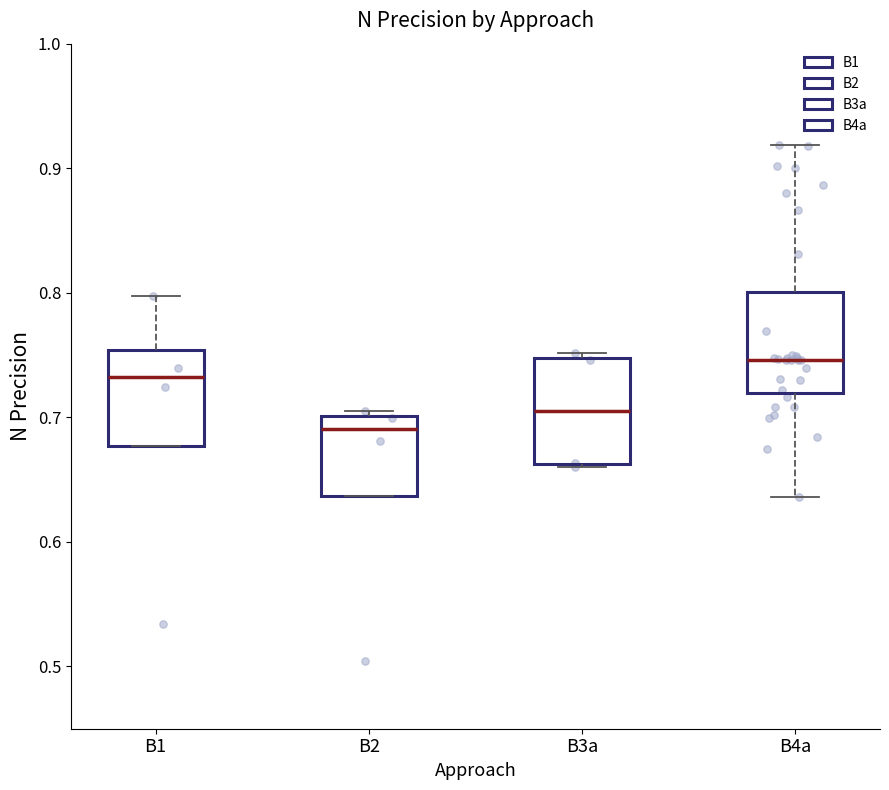

Reading left to right, transcribe this box plot: for each box, give where its median line is, the range the box spans, and where its two whiskers end, as read against the y-axis. The values are not printed on the chart, so give them approximately, as read against the axis.

B1: median 0.73, box 0.68 to 0.75, whiskers 0.68 to 0.80
B2: median 0.69, box 0.64 to 0.70, whiskers 0.64 to 0.70 (just above the box's upper edge)
B3a: median 0.70, box 0.66 to 0.75, whiskers 0.66 to 0.75 (just above the box's upper edge)
B4a: median 0.75, box 0.72 to 0.80, whiskers 0.64 to 0.92